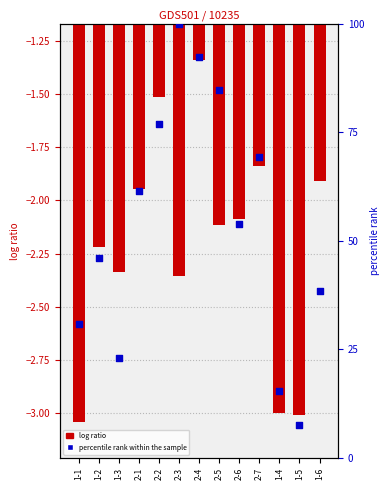

Which series has the widest spread of Y values?

percentile rank within the sample